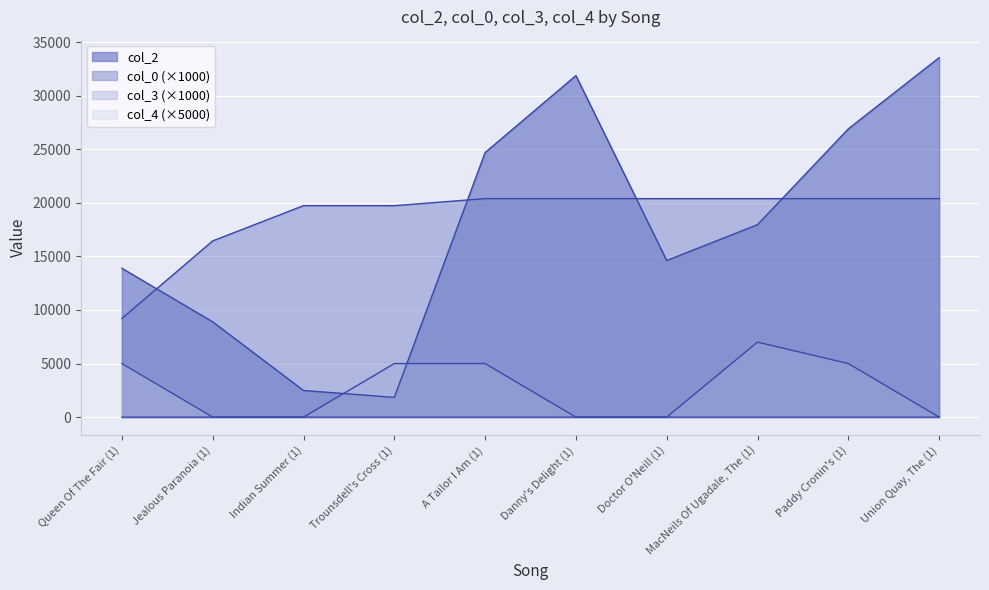

Which series has the largest total across all categories?

col_0